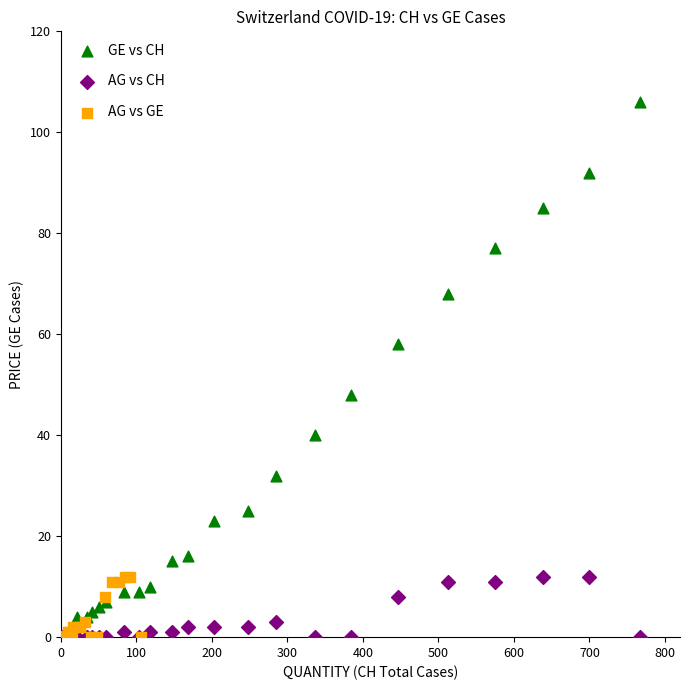

Which series has the largest Y range (max minus min)?

GE vs CH